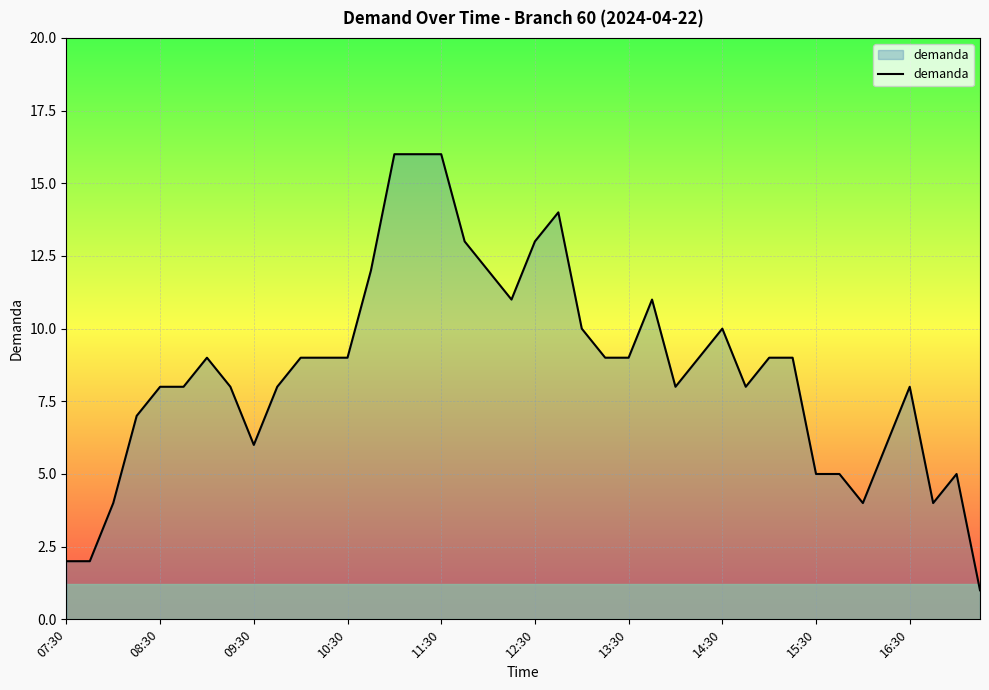

What is the sum of all values?

342